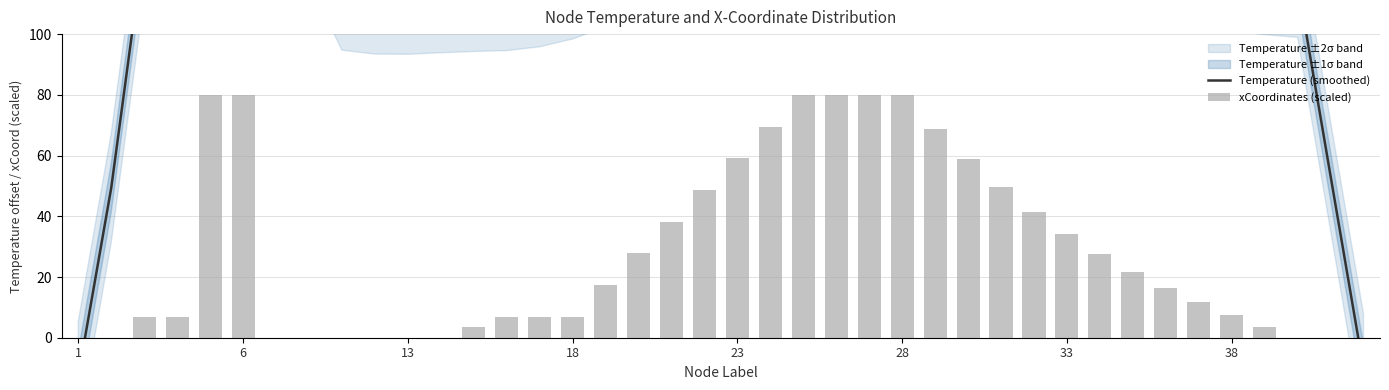

How many data points in xCoordinates (scaled) are less than 16?

20